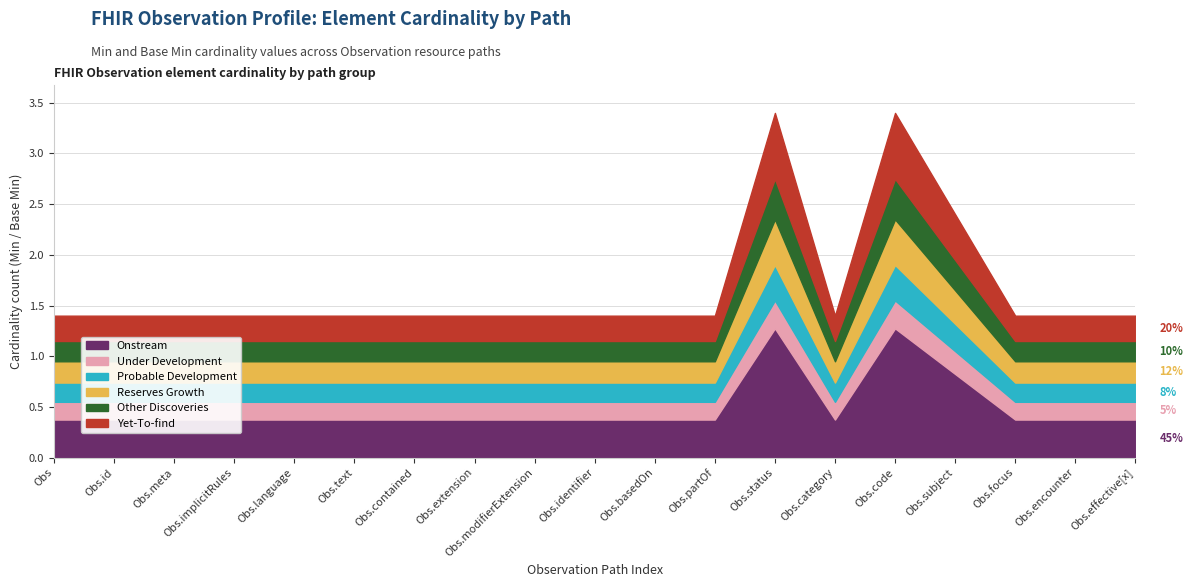

Which has a higher value, Observation.basedOn or Observation.implicitRules?

Observation.basedOn